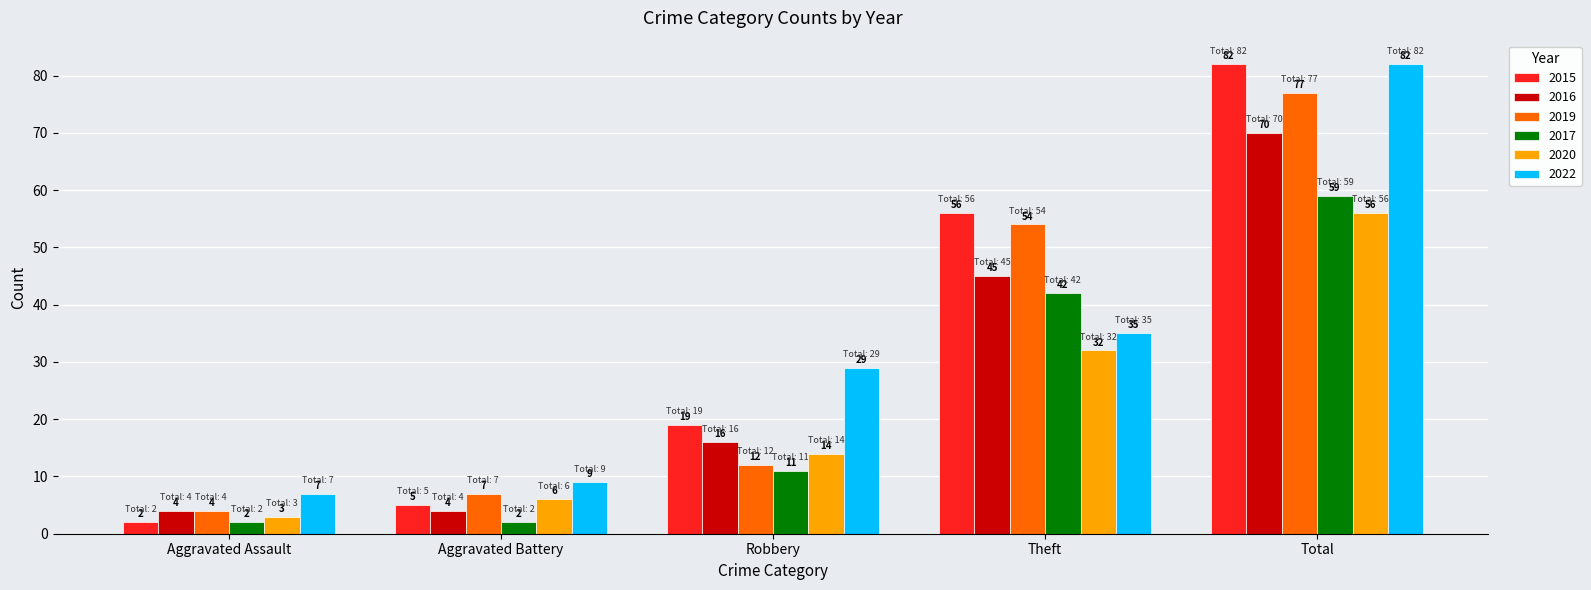

The 2022 series shows 32 at Total. True or false?

False